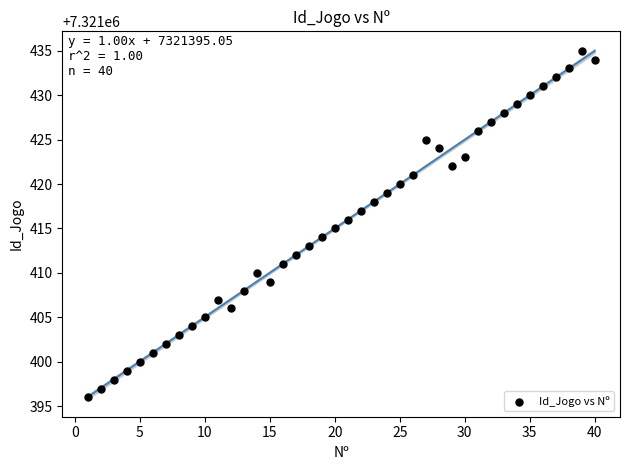

What is the range of Y values (max minus min)?

39